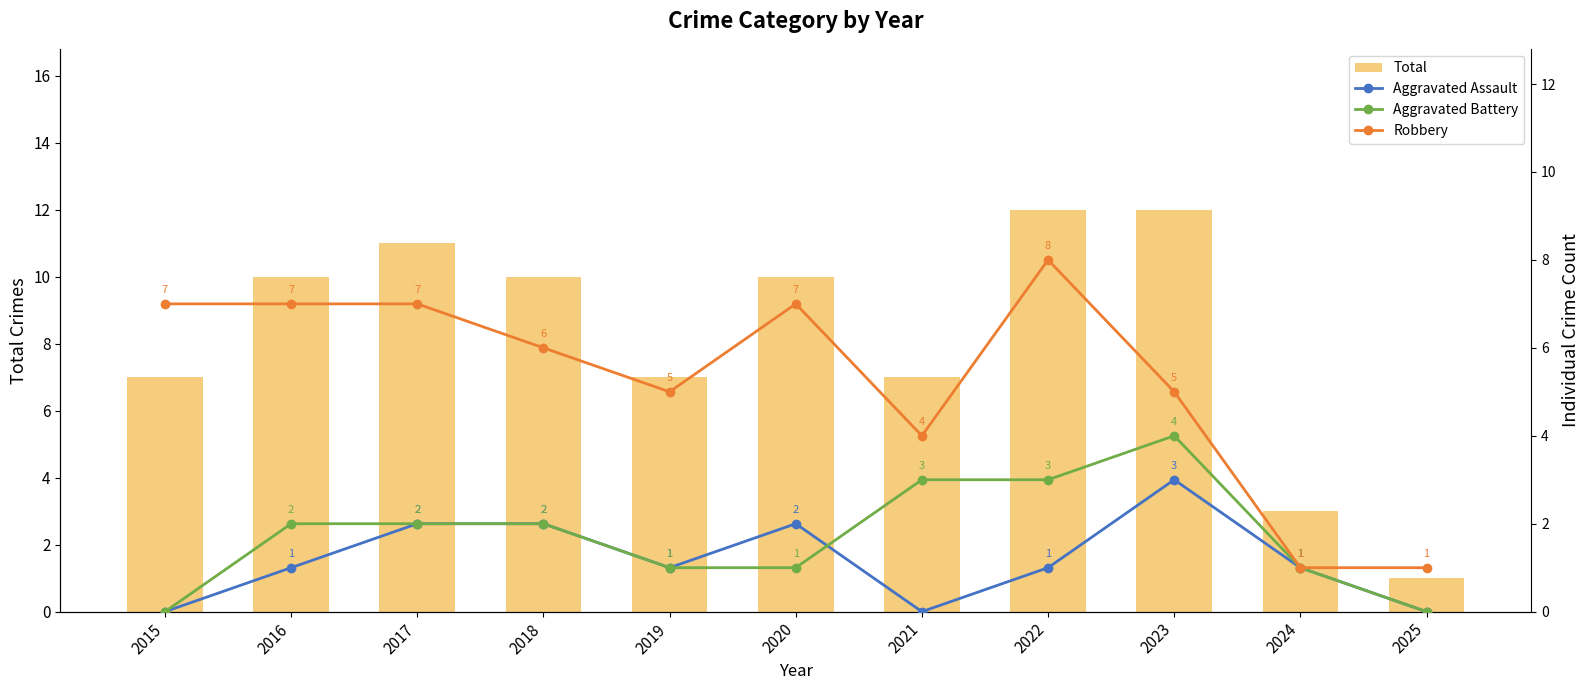

Is the value of Robbery at 2024 greater than the value of Aggravated Assault at 2020?

No